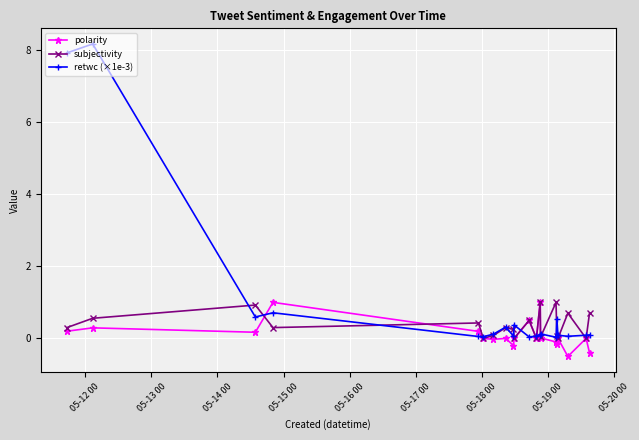

What is the greatest value displayed?

8.2